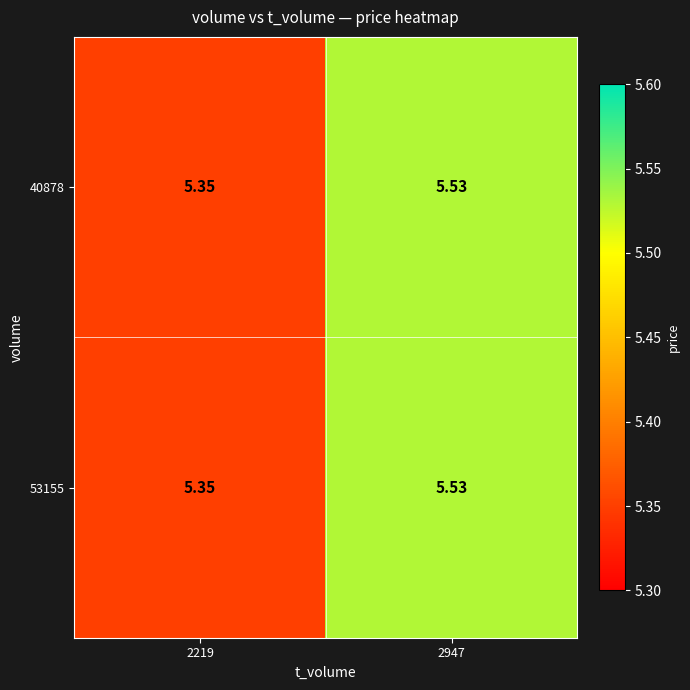

Count the number of data series in this chart.

2